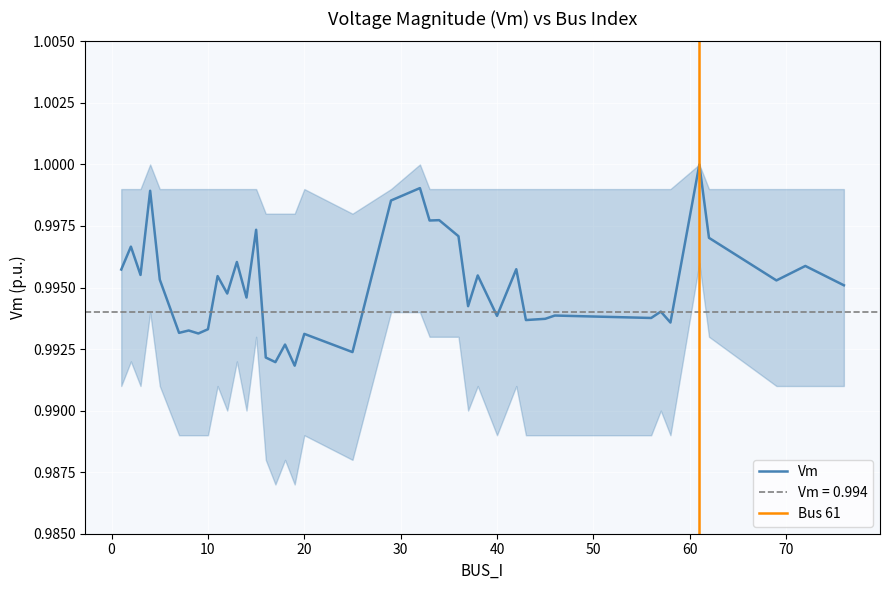

Count the values in the range 0 to 1.

40